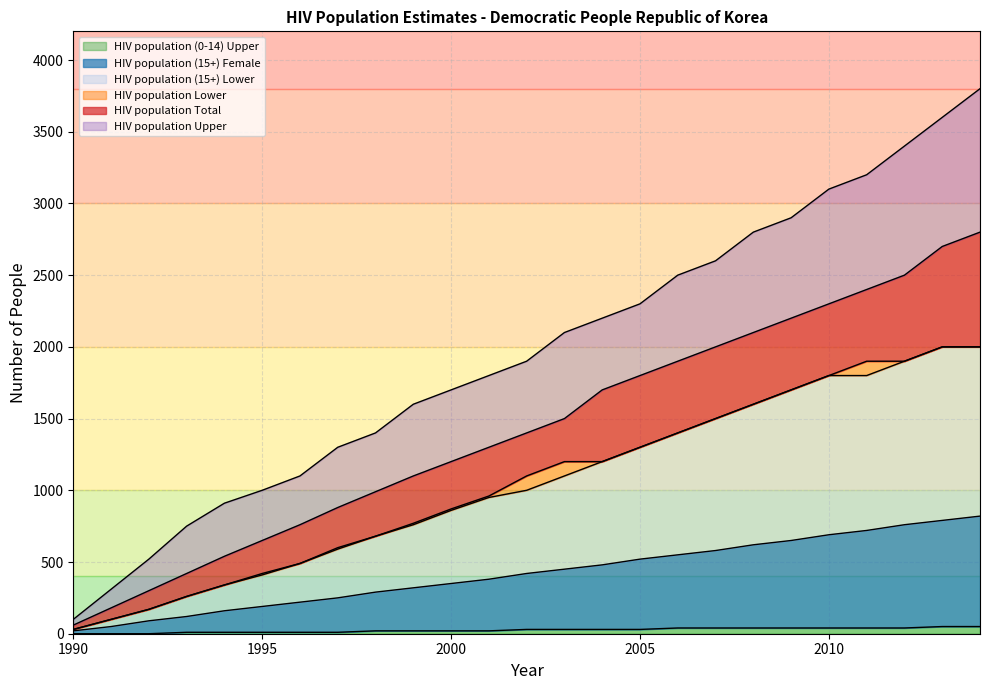

How many lines are shown in the chart?

6